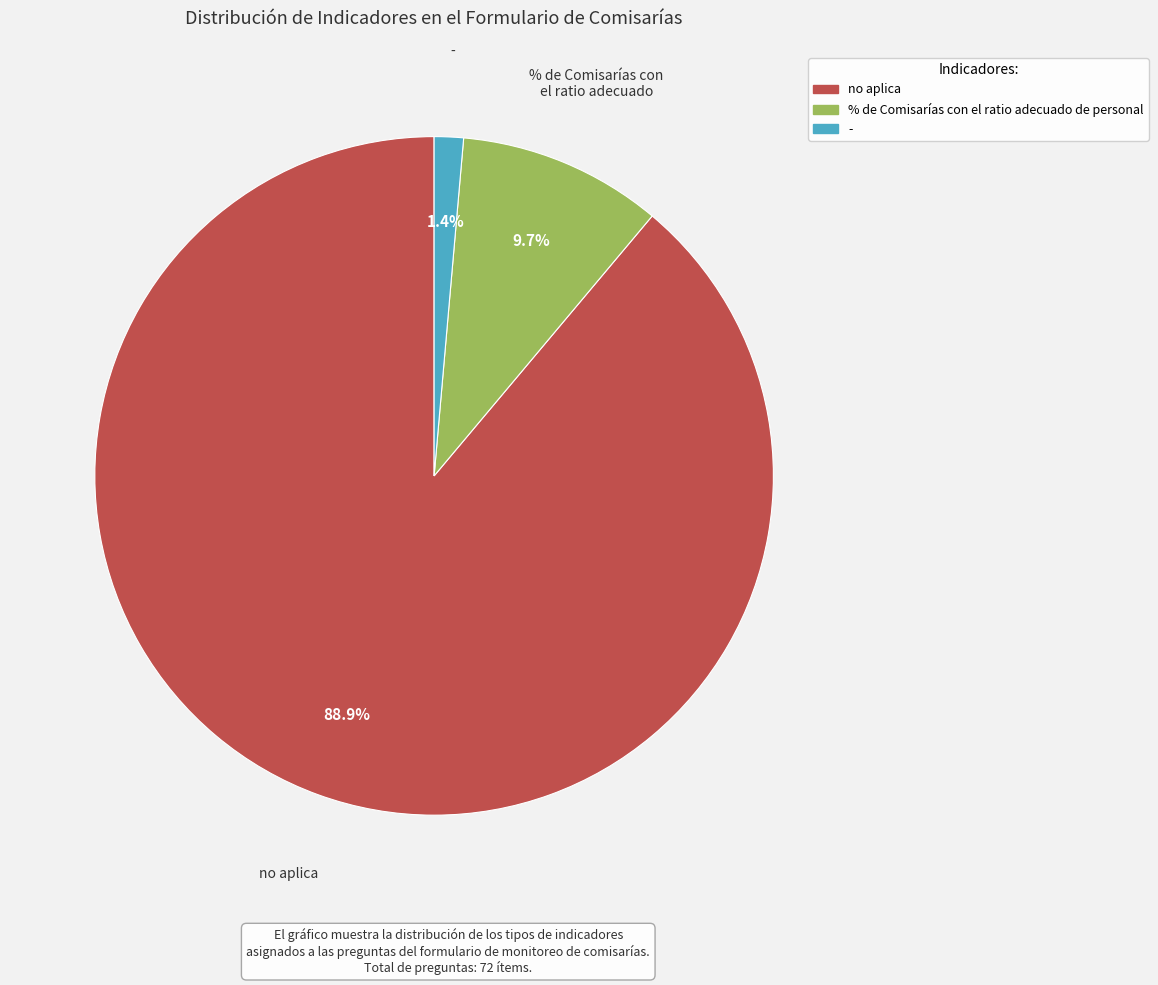

Which has a higher value, % de Comisarías con el ratio adecuado de personal or no aplica?

no aplica